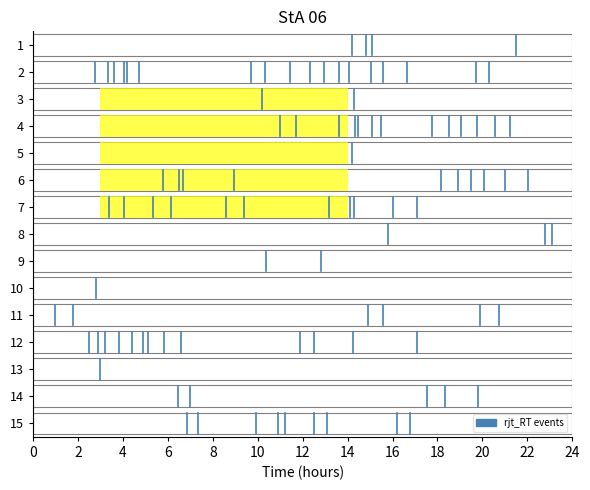

Does the chart have visible grid lines?

No